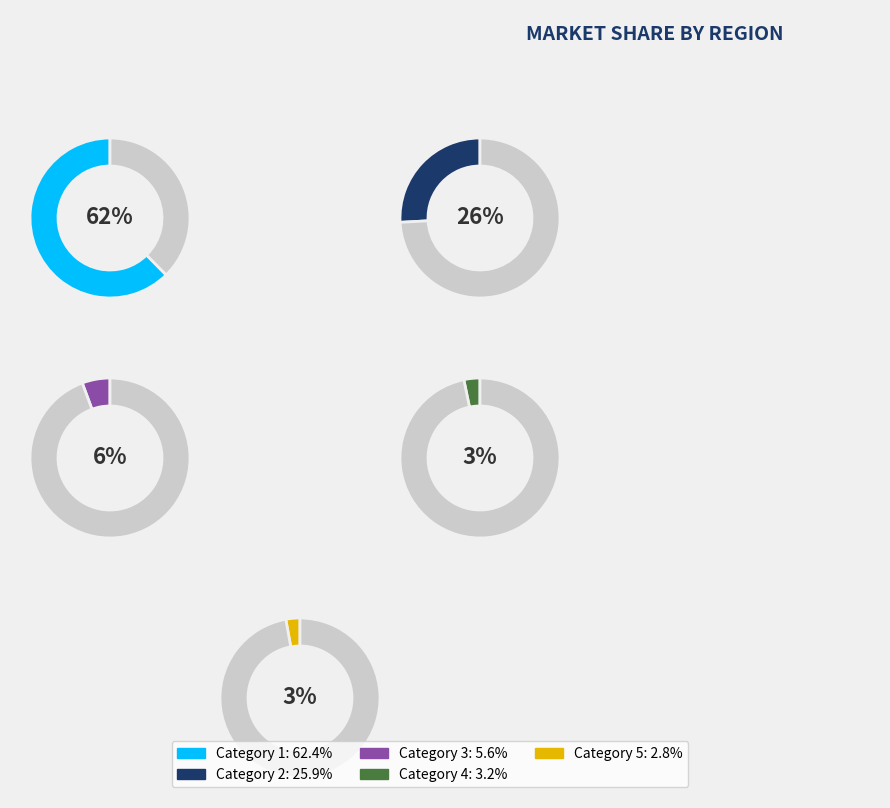

Does any single category account for the majority?

Yes